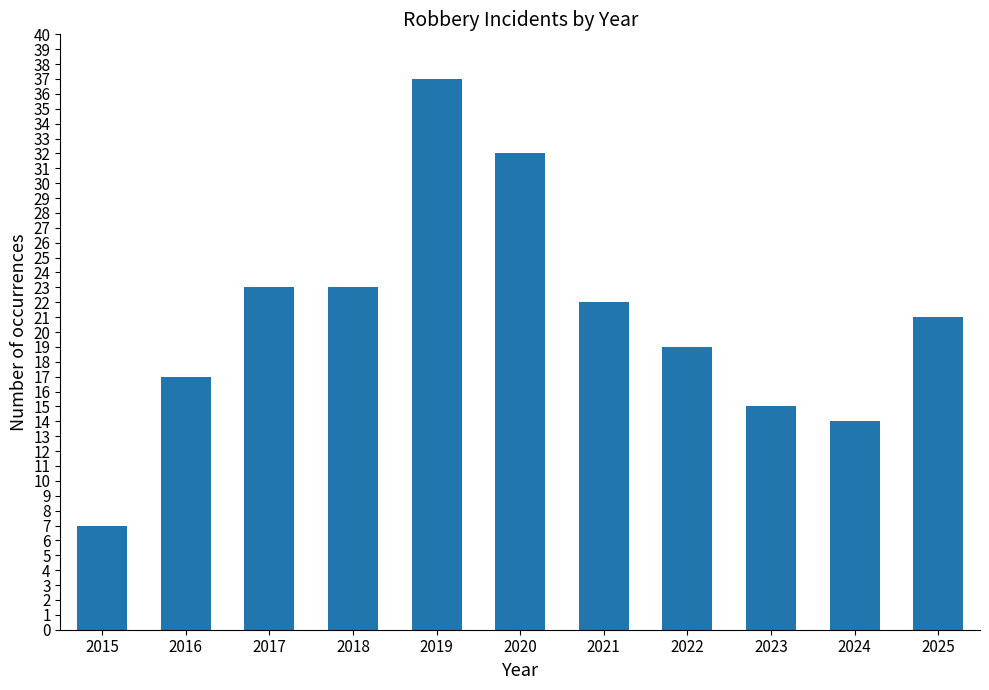

Reading left to right, what are all the values shown in this chart?

2015=7	2016=17	2017=23	2018=23	2019=37	2020=32	2021=22	2022=19	2023=15	2024=14	2025=21